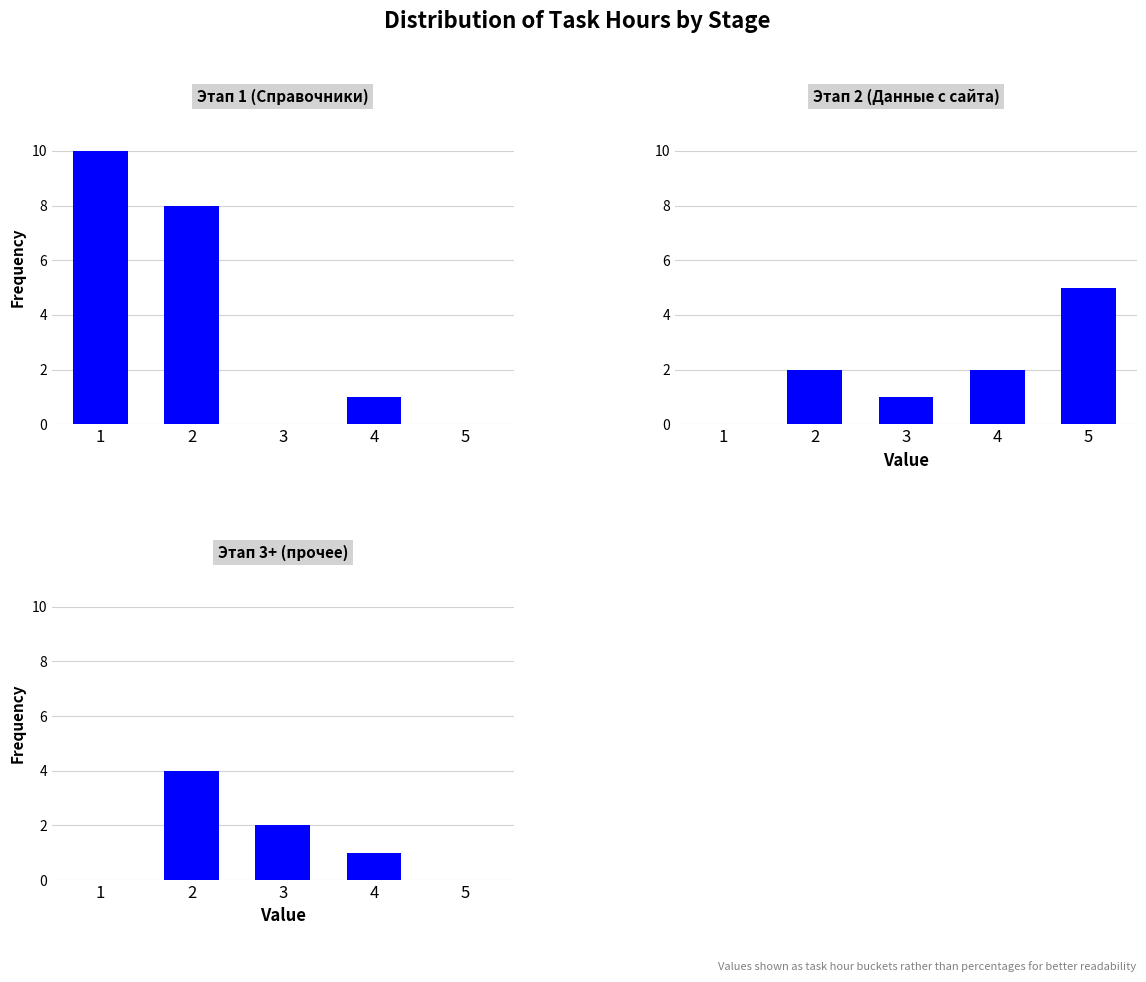

What are all the series names shown in the legend?

Этап 1 (Справочники), Этап 2 (Данные с сайта), Этап 3+ (прочее)